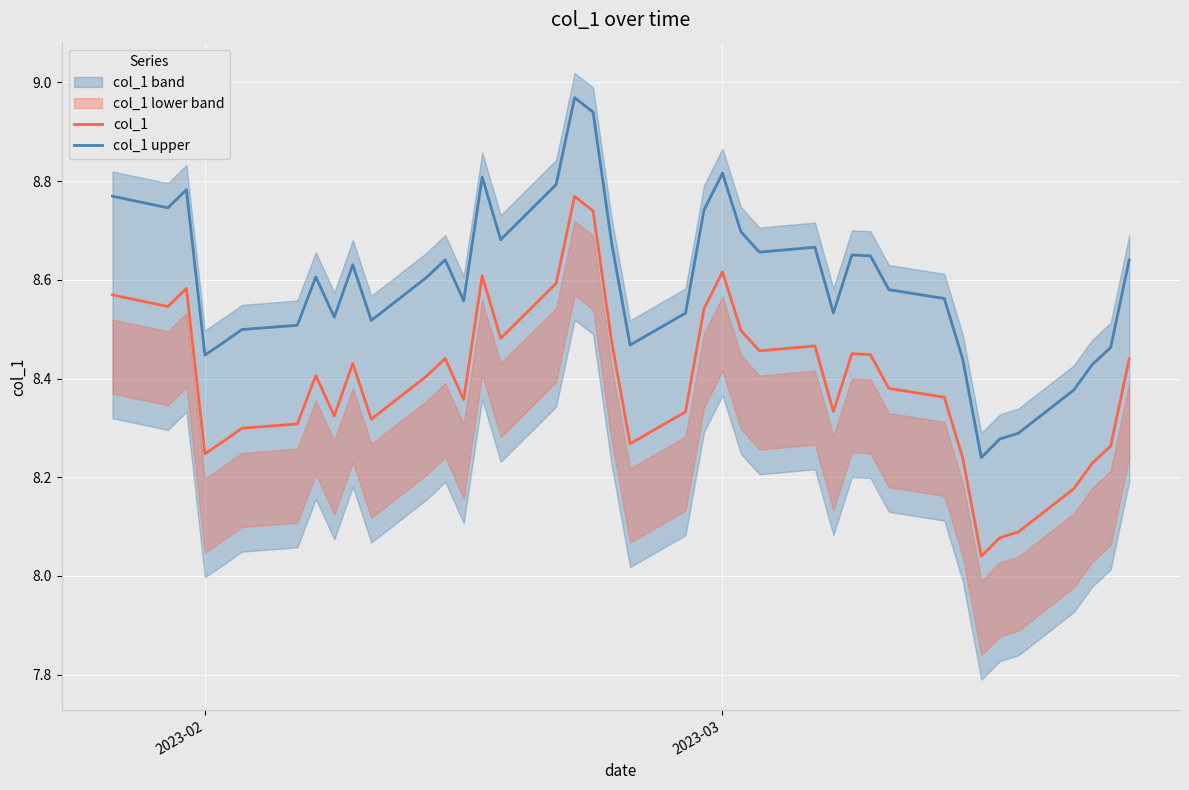

True or false: col_1 upper and col_1 intersect in this chart.

False